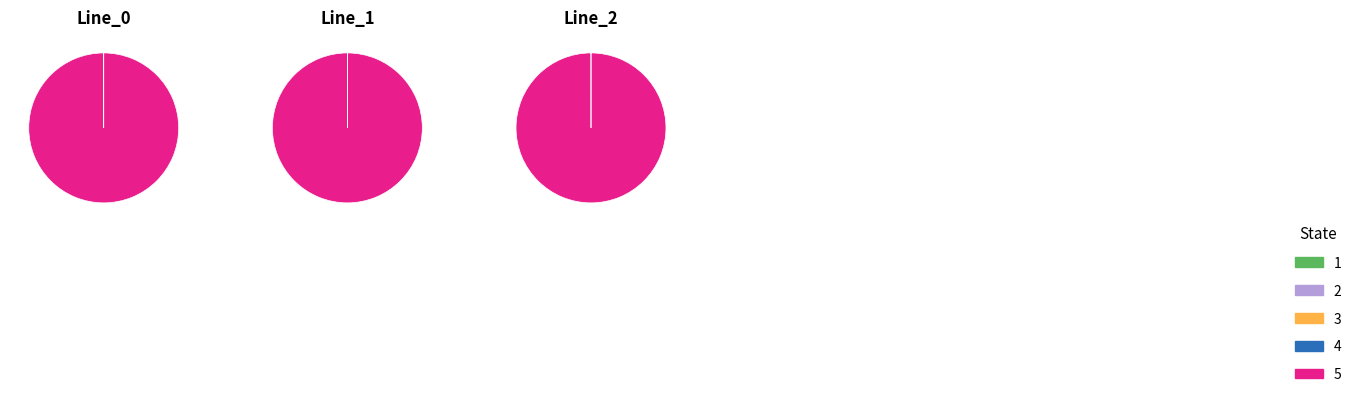

The Line_0 slice represents 67% of the pie. True or false?

False